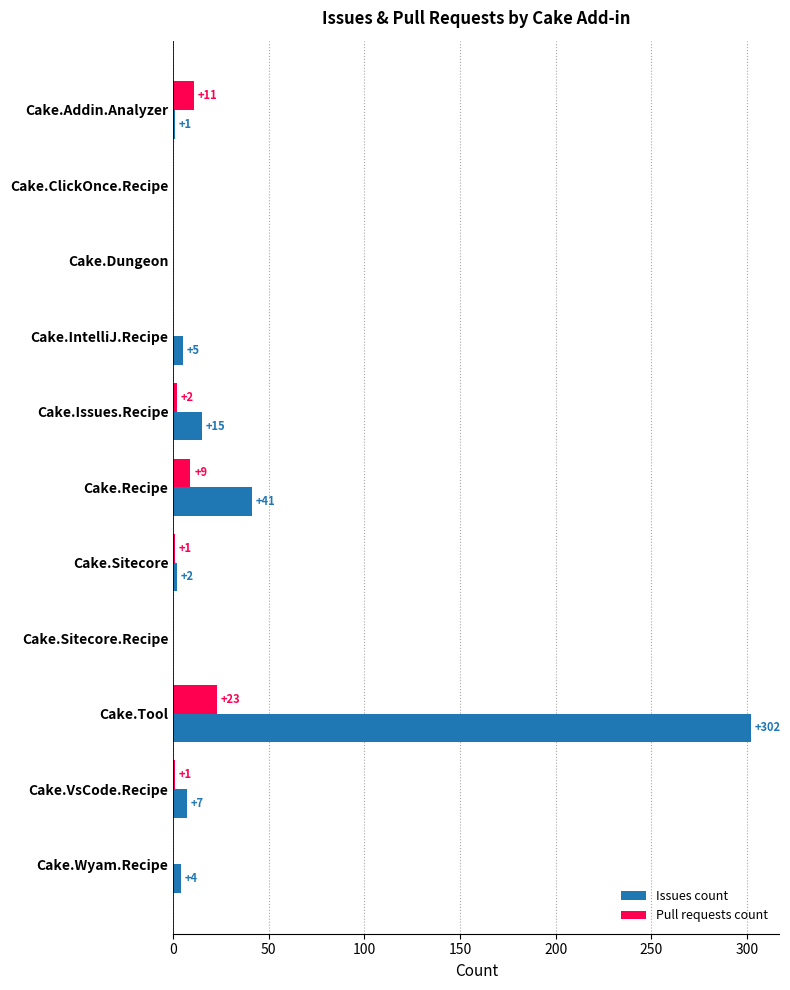

What is the sum of all Issues count values?

377